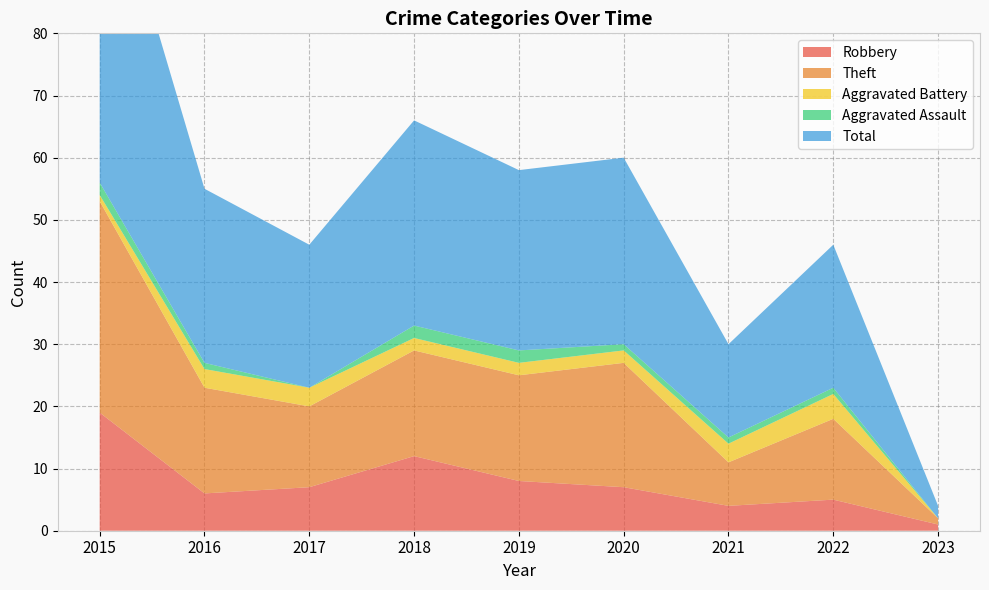

Reading left to right, list all the values displayed in this chart.

Robbery: 19	6	7	12	8	7	4	5	1
Theft: 34	17	13	17	17	20	7	13	1
Aggravated Battery: 1	3	3	2	2	2	3	4	0
Aggravated Assault: 2	1	0	2	2	1	1	1	0
Total: 56	28	23	33	29	30	15	23	2